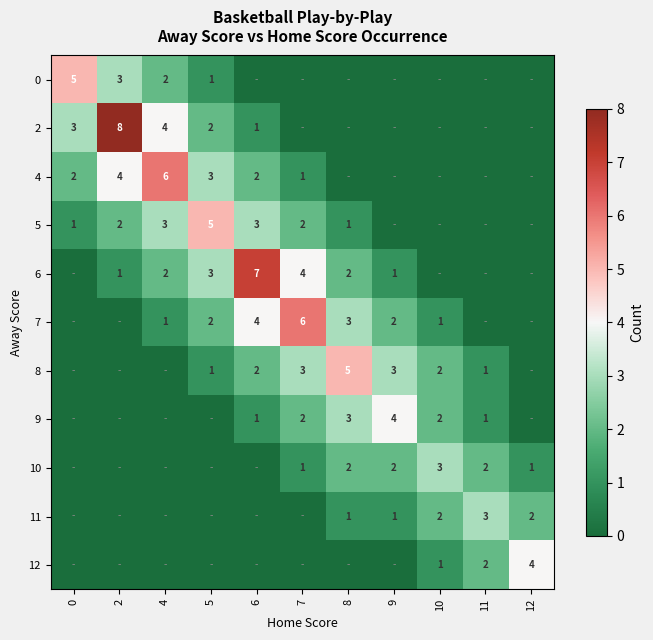

Is it true that 7 equals 4 at 6?

True